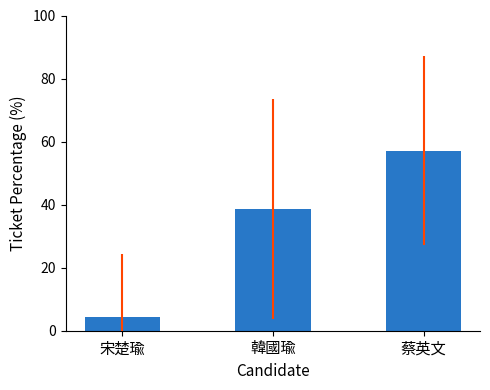

Reading left to right, what are all the values shown in this chart?

4.3	38.6	57.1